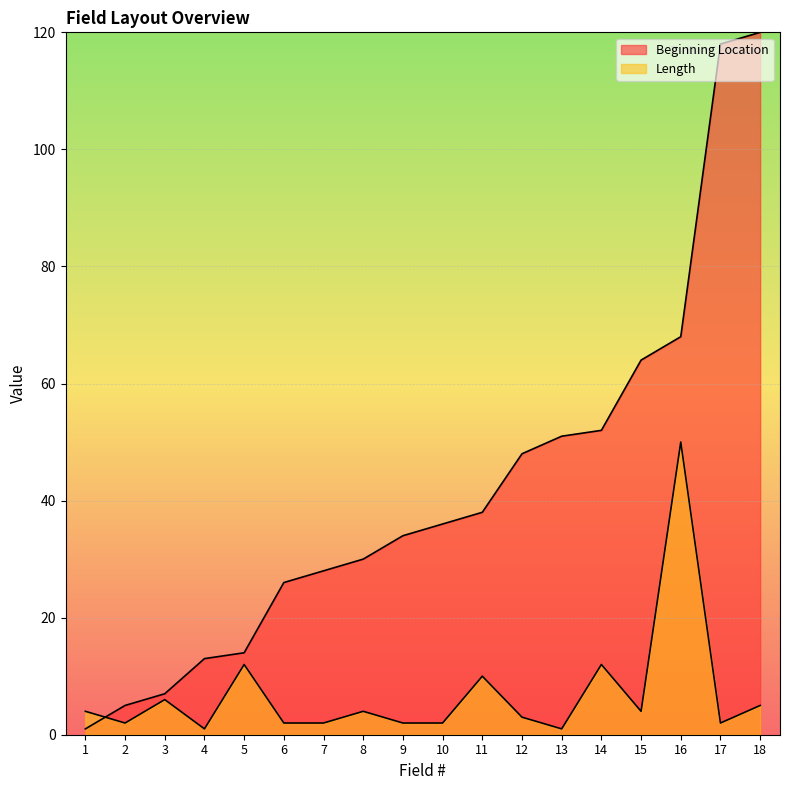

Reading left to right, transcribe all the data shown in this chart.

Beginning Location: 1=1	2=5	3=7	4=13	5=14	6=26	7=28	8=30	9=34	10=36	11=38	12=48	13=51	14=52	15=64	16=68	17=118	18=120
Length: 1=4	2=2	3=6	4=1	5=12	6=2	7=2	8=4	9=2	10=2	11=10	12=3	13=1	14=12	15=4	16=50	17=2	18=5